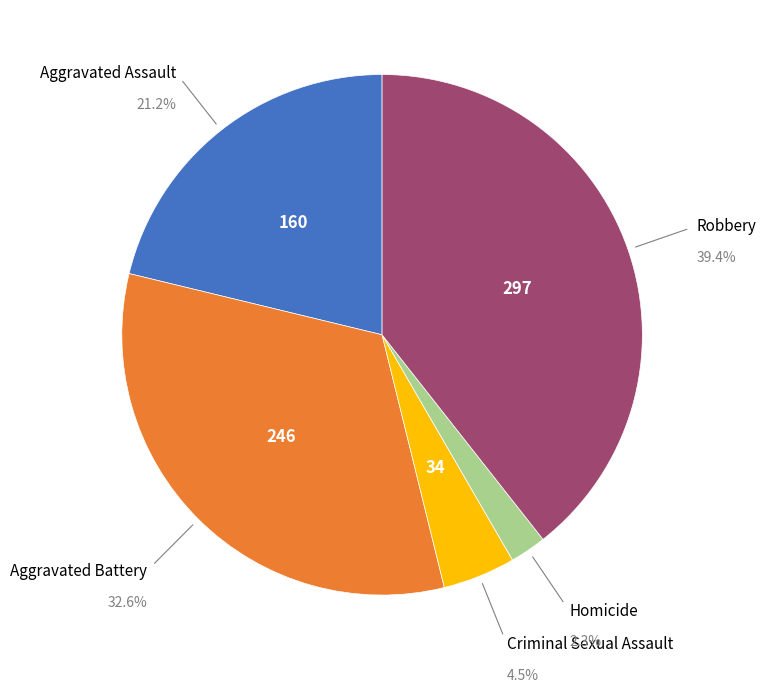

Is there any slice that represents more than half of the pie?

No